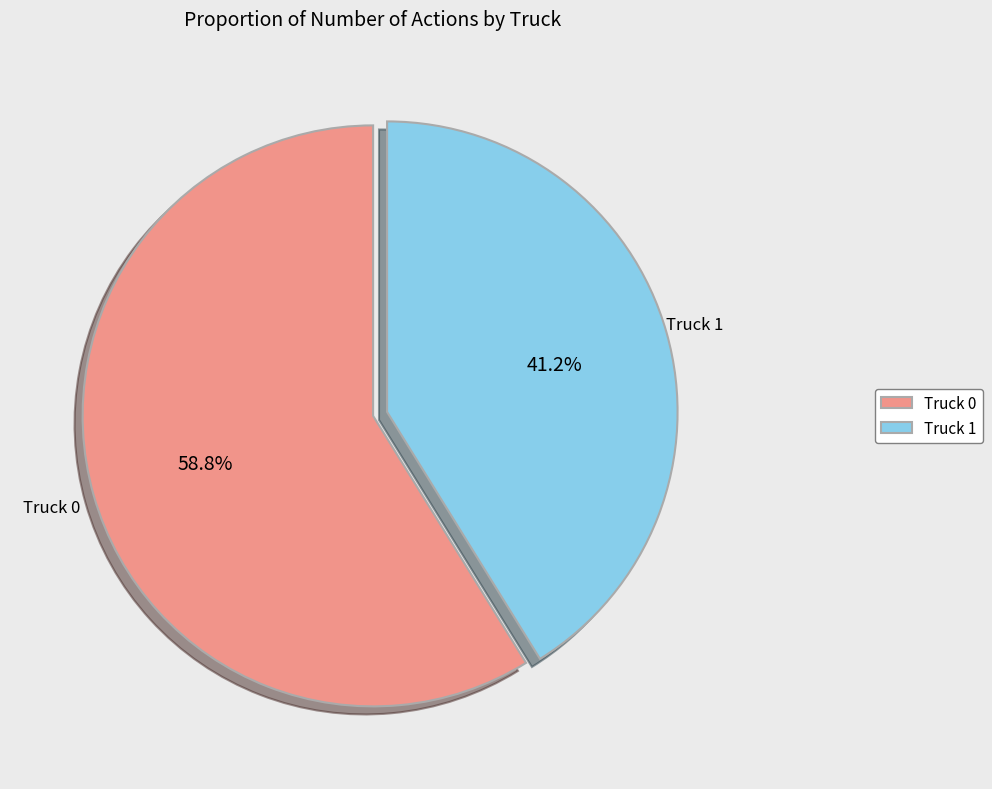

Combined, what portion of the pie is Truck 0 and Truck 1?

100.0%